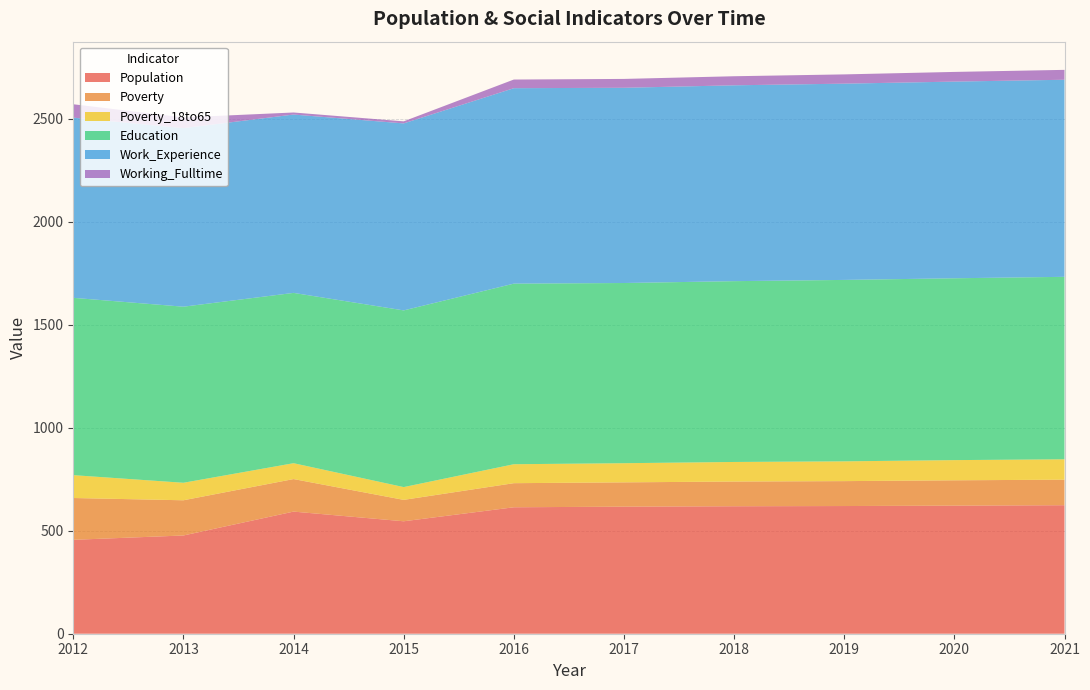

Reading right to left, extract all data points from this chart.

Population: 2021=624	2020=622	2019=620	2018=619	2017=617	2016=614	2015=546	2014=593	2013=477	2012=456
Poverty: 2021=124	2020=123	2019=121	2018=120	2017=118	2016=117	2015=104	2014=158	2013=171	2012=203
Poverty_18to65: 2021=99	2020=98	2019=96	2018=95	2017=93	2016=92	2015=62	2014=77	2013=85	2012=111
Education: 2021=886	2020=883	2019=881	2018=878	2017=875	2016=877	2015=858	2014=827	2013=855	2012=861
Work_Experience: 2021=957	2020=955	2019=953	2018=951	2017=948	2016=949	2015=908	2014=866	2013=867	2012=875
Working_Fulltime: 2021=48	2020=47	2019=45	2018=44	2017=43	2016=42	2015=10	2014=10	2013=52	2012=65